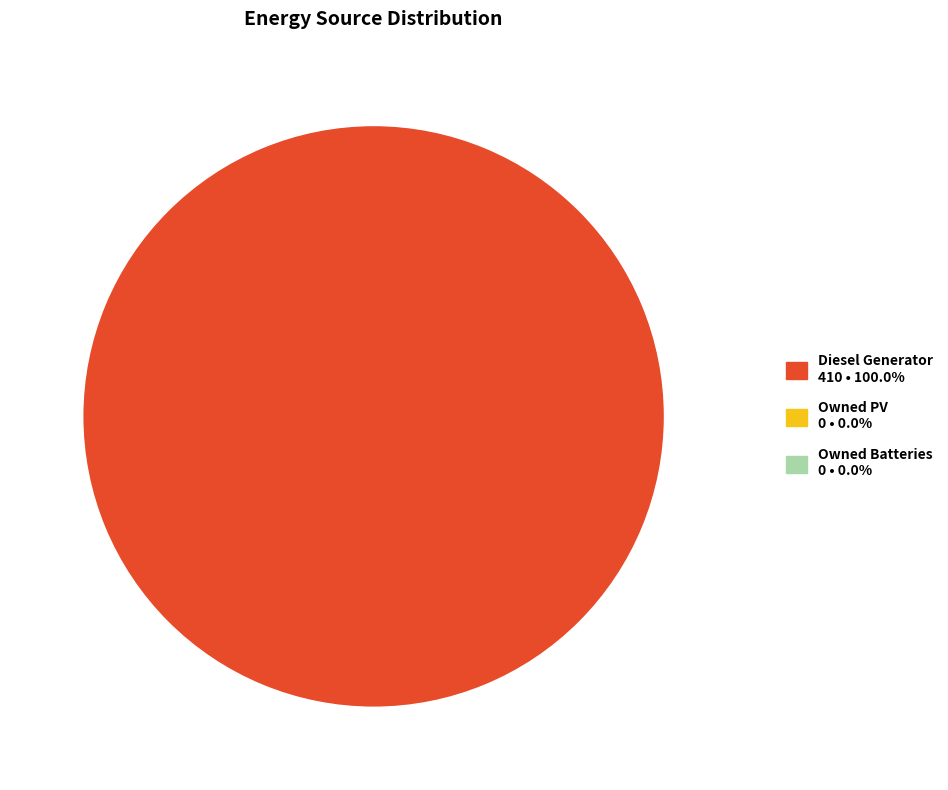

Is there any slice that represents more than half of the pie?

Yes